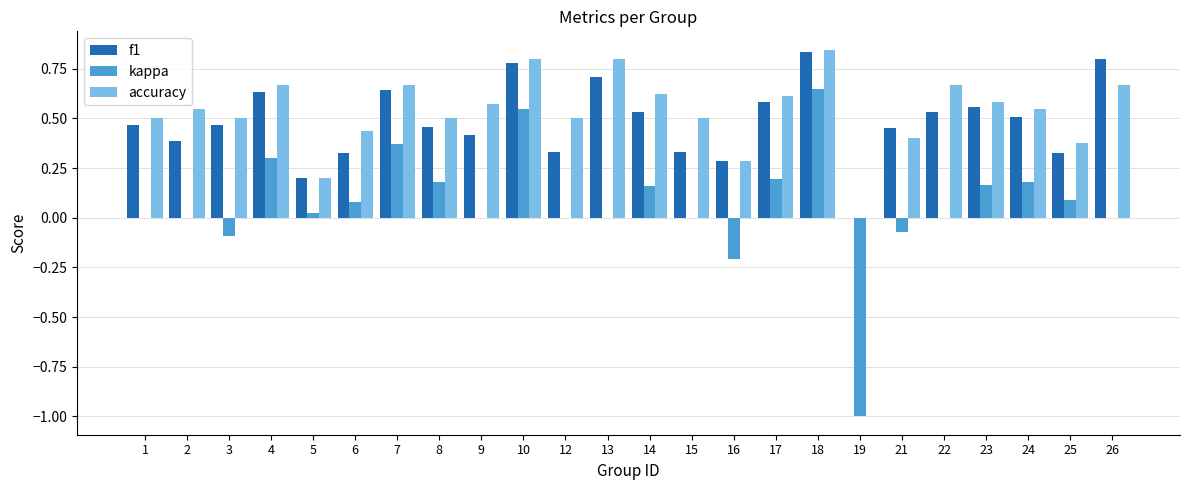

Which series changed the most between 3 and 22?

accuracy